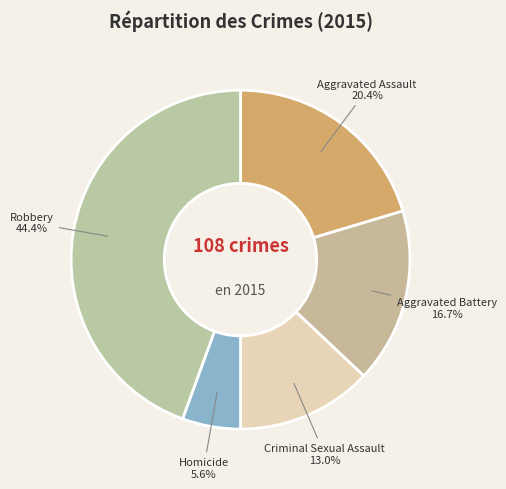

To the nearest percent, what is the average slice percentage?

20%